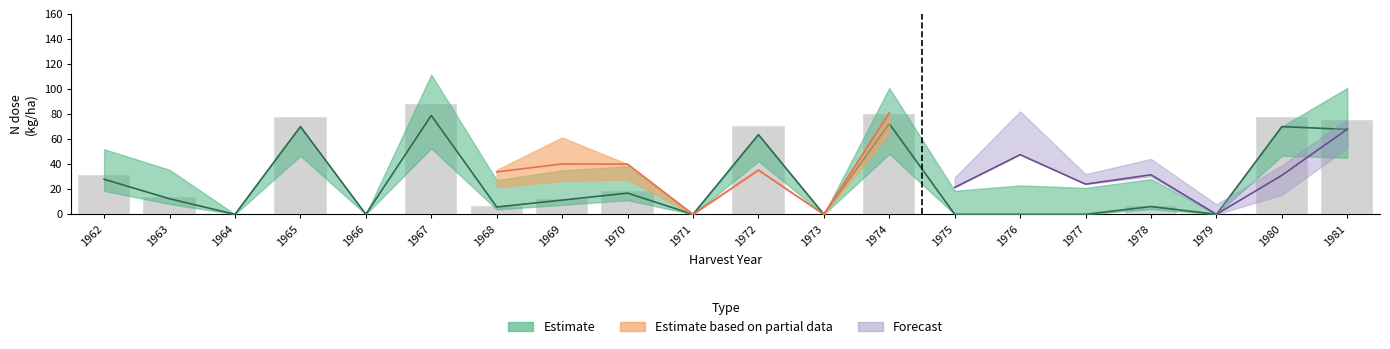

What is the maximum value shown in the chart?

87.7